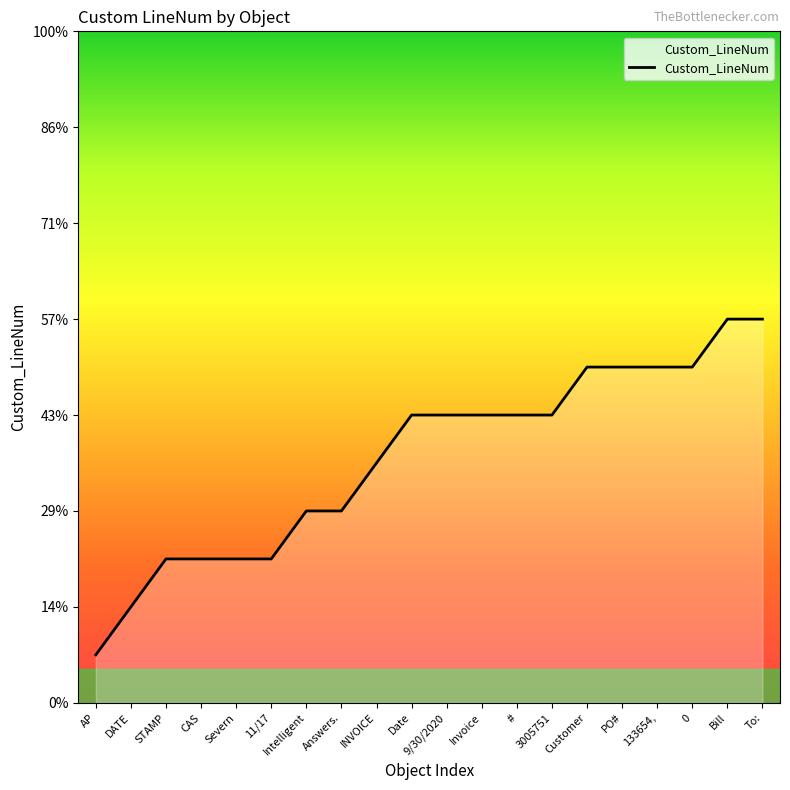

Approximately how many times larger is the value at 0 compared to PO#?

1.0